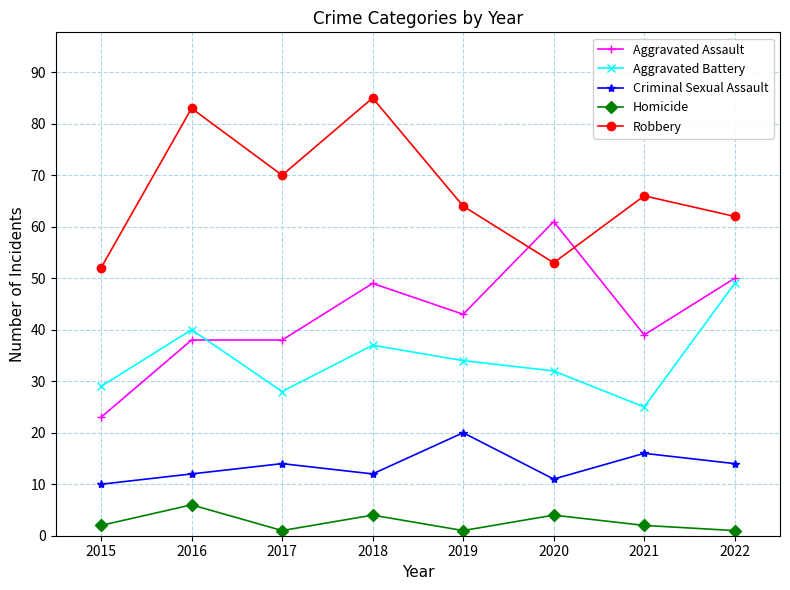

Reading left to right, extract all data points from this chart.

Aggravated Assault: 23	38	38	49	43	61	39	50
Aggravated Battery: 29	40	28	37	34	32	25	49
Criminal Sexual Assault: 10	12	14	12	20	11	16	14
Homicide: 2	6	1	4	1	4	2	1
Robbery: 52	83	70	85	64	53	66	62